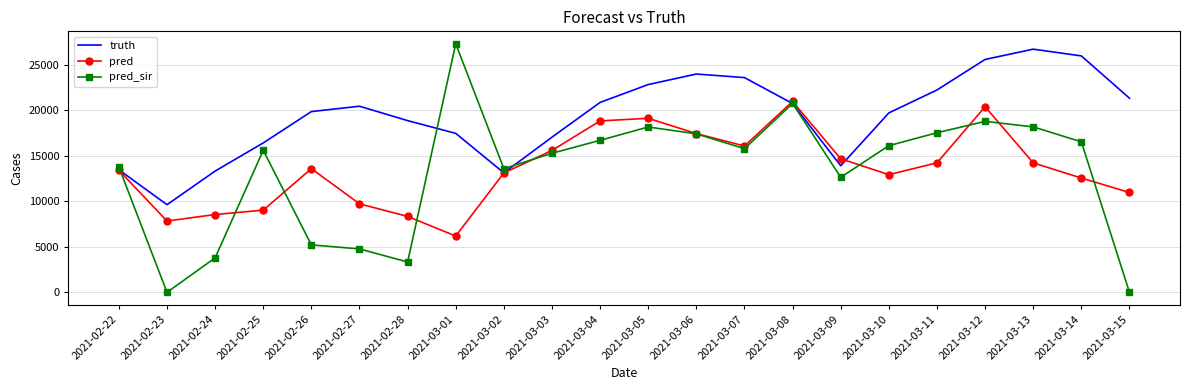

What is the greatest value displayed?

27284.0